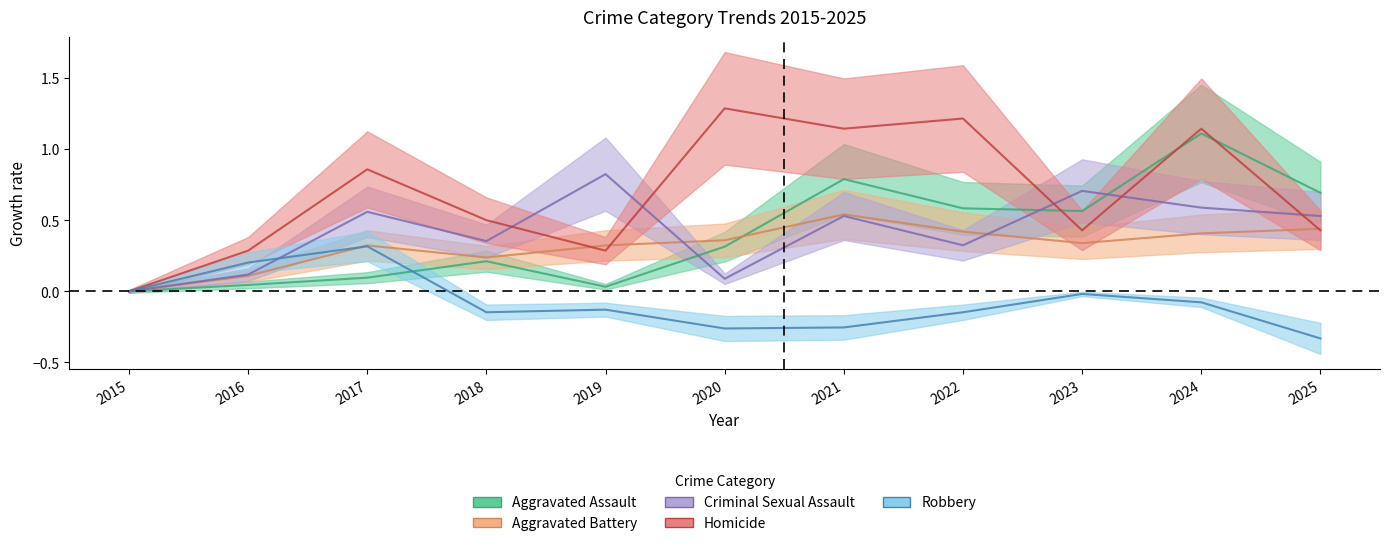

Reading left to right, what are all the values shown in this chart?

Aggravated Assault: 0.0	0.0	0.1	0.2	0.0	0.3	0.8	0.6	0.6	1.1	0.7
Aggravated Battery: 0.0	0.1	0.3	0.2	0.3	0.4	0.5	0.4	0.3	0.4	0.4
Criminal Sexual Assault: 0.0	0.1	0.6	0.4	0.8	0.1	0.5	0.3	0.7	0.6	0.5
Homicide: 0.0	0.3	0.9	0.5	0.3	1.3	1.1	1.2	0.4	1.1	0.4
Robbery: 0.0	0.2	0.3	-0.1	-0.1	-0.3	-0.3	-0.1	-0.0	-0.1	-0.3